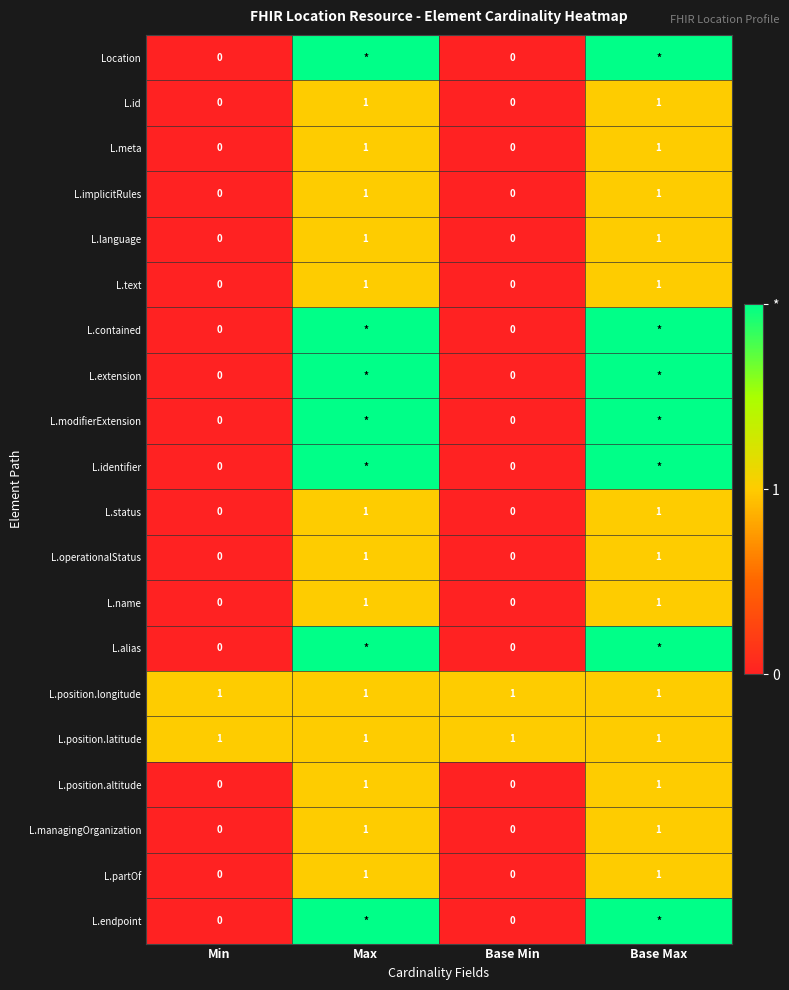

What is the difference between the highest and lowest values at Base Max?

1